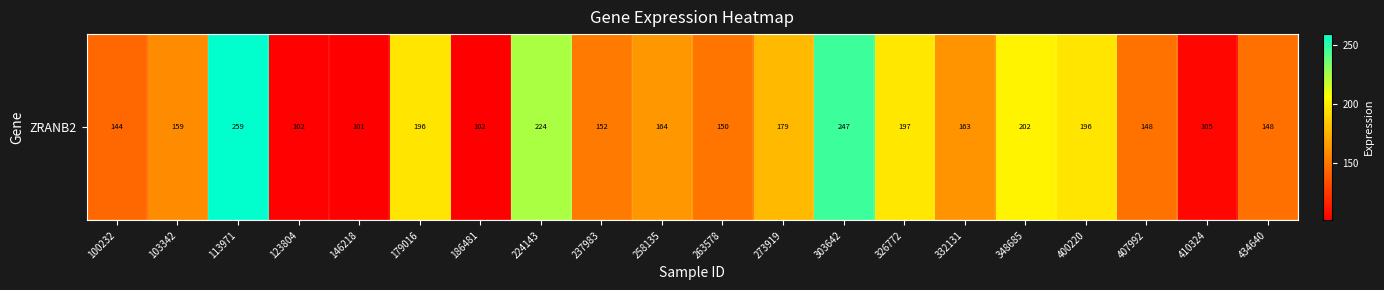

What is the ratio of the value at 410324 to the value at 348685?

0.5